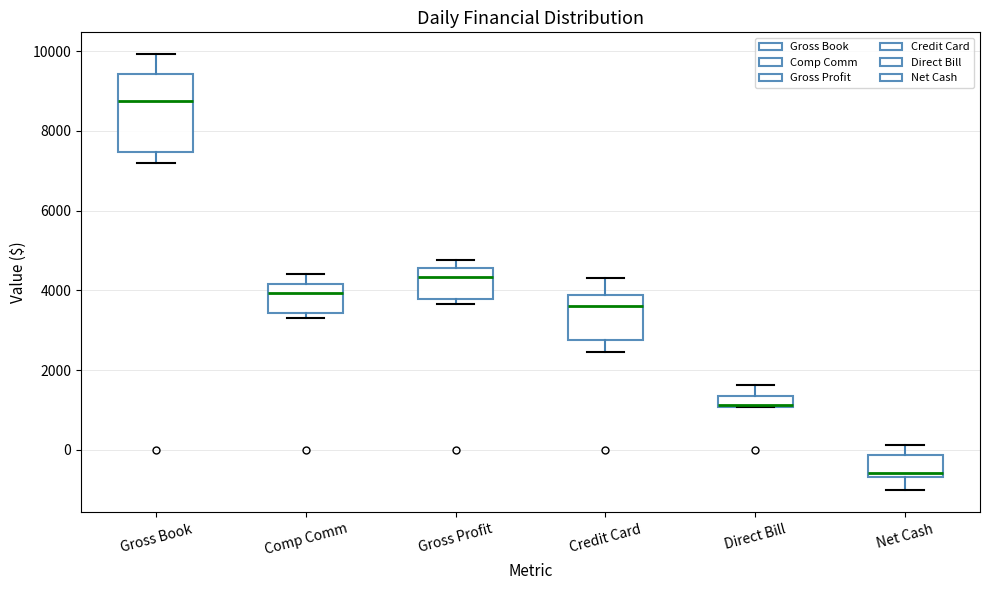

Where does the median line of the box for Direct Bill sit on the y-axis? The values are not printed on the chart, so give them approximately, as read against the axis.

1200